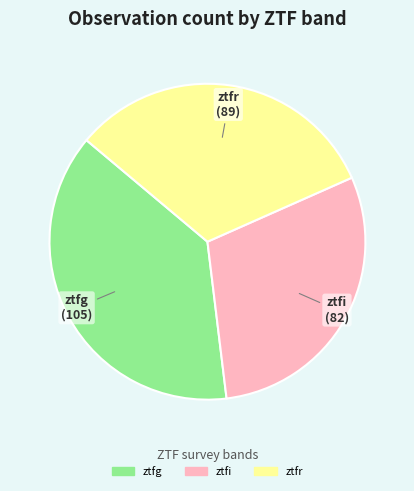

Does ztfi account for over 50% of the chart?

No